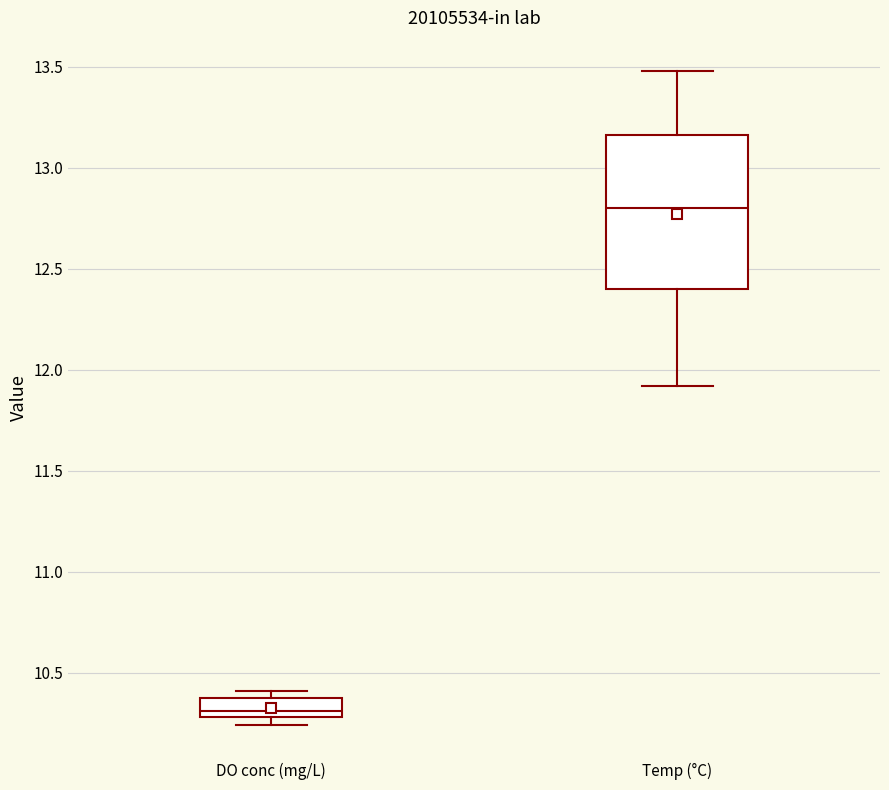

Which box's median line is the lowest?

DO conc (mg/L)